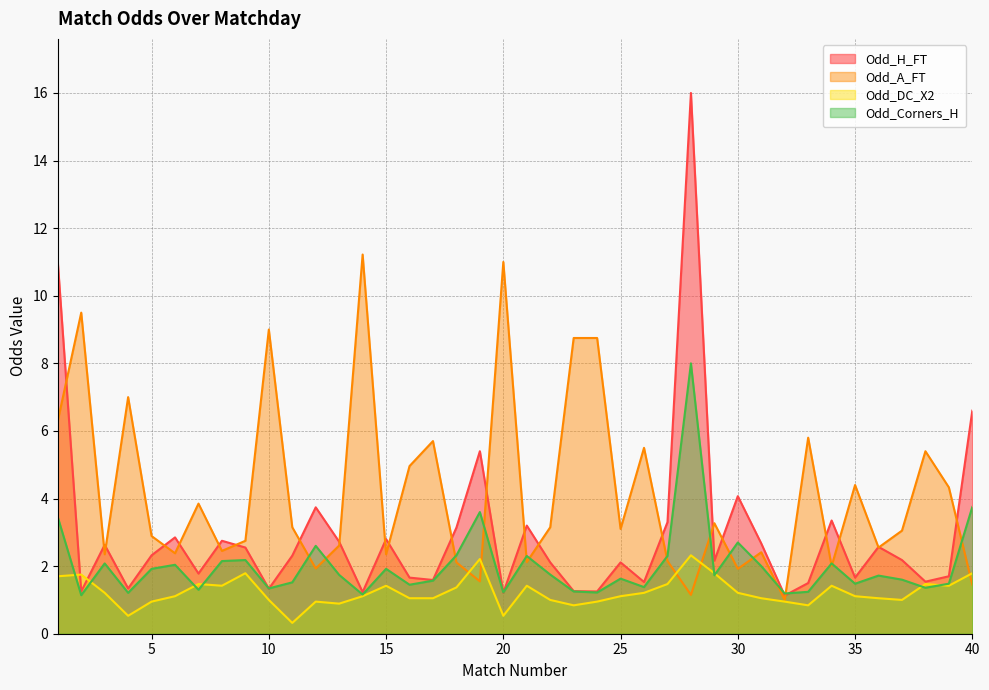

What is the difference between the Odd_A_FT values at 9 and 19?

1.2